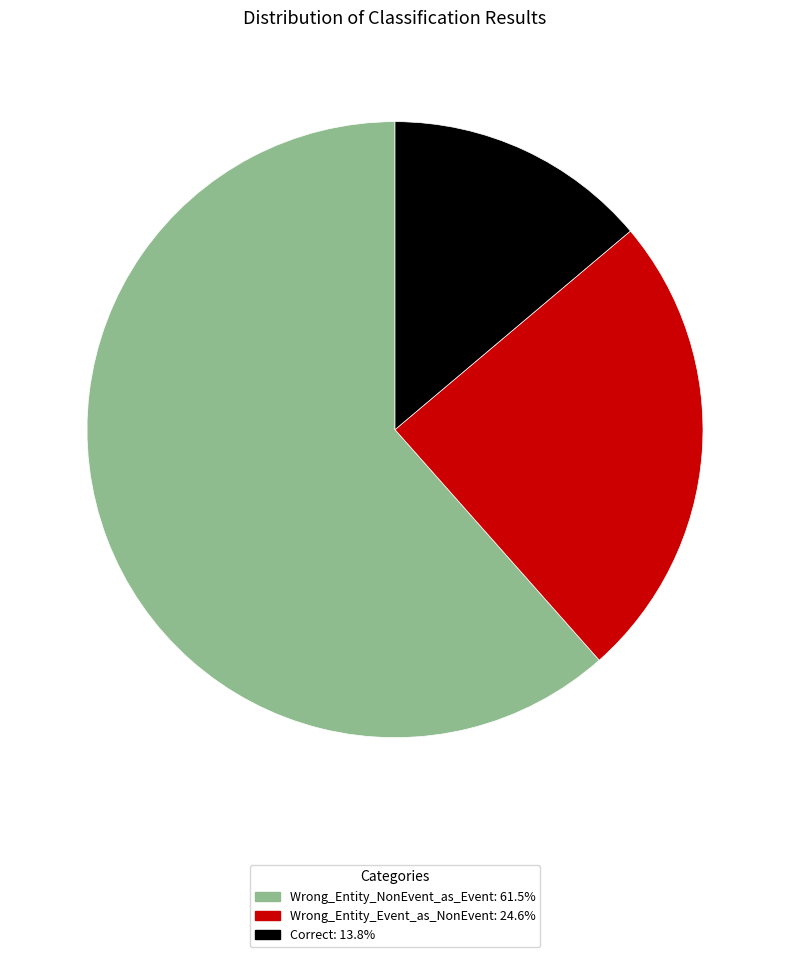

Approximately how many times larger is the value at Wrong_Entity_Event_as_NonEvent compared to Correct?

1.8